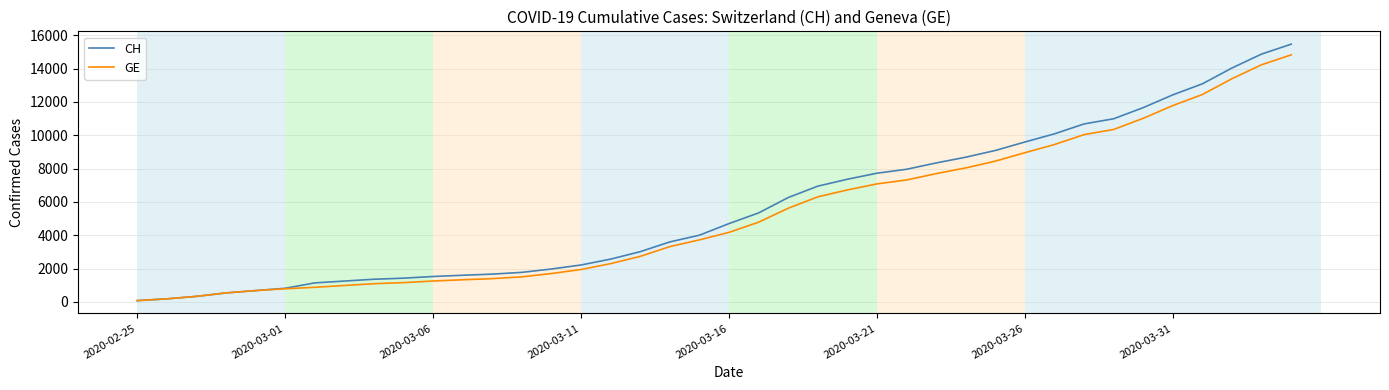

What is the difference between the maximum and minimum values in the GE series?

14756